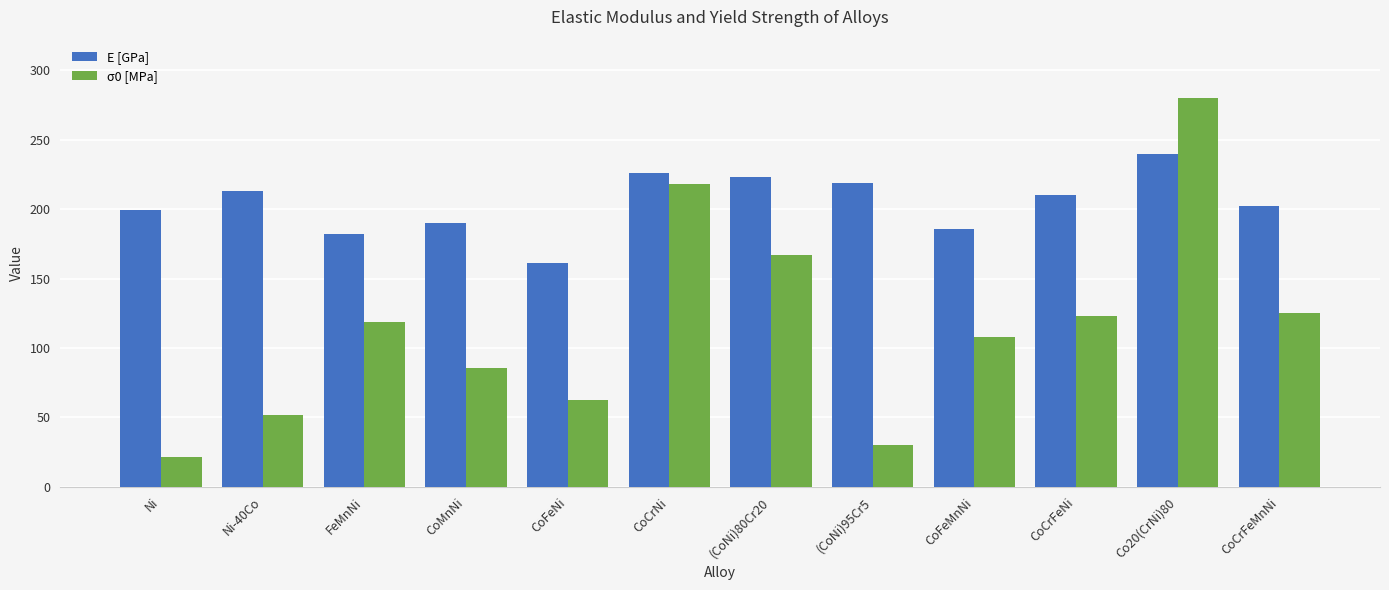

What is the label of the 8th bar from the right?

CoFeNi